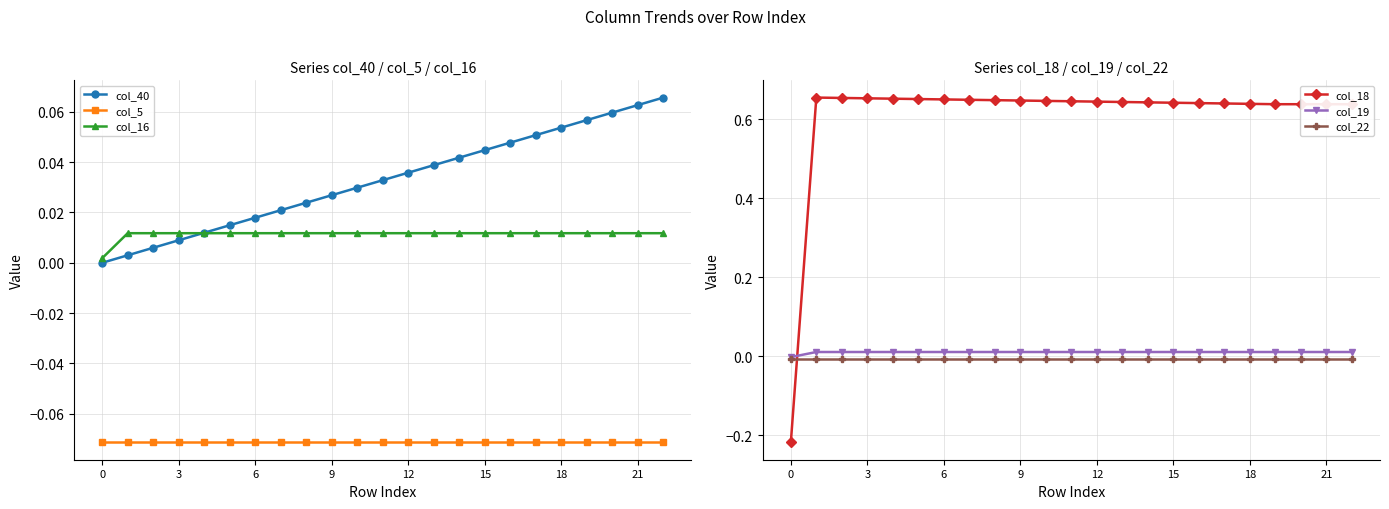

Rank the series at 0 from highest to lowest value.

col_16, col_40, col_19, col_22, col_5, col_18